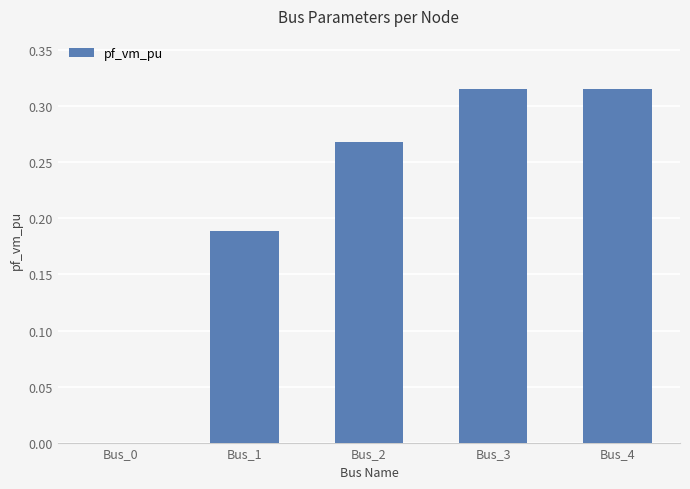

Is it true that the value at Bus_4 is 0.1?

False